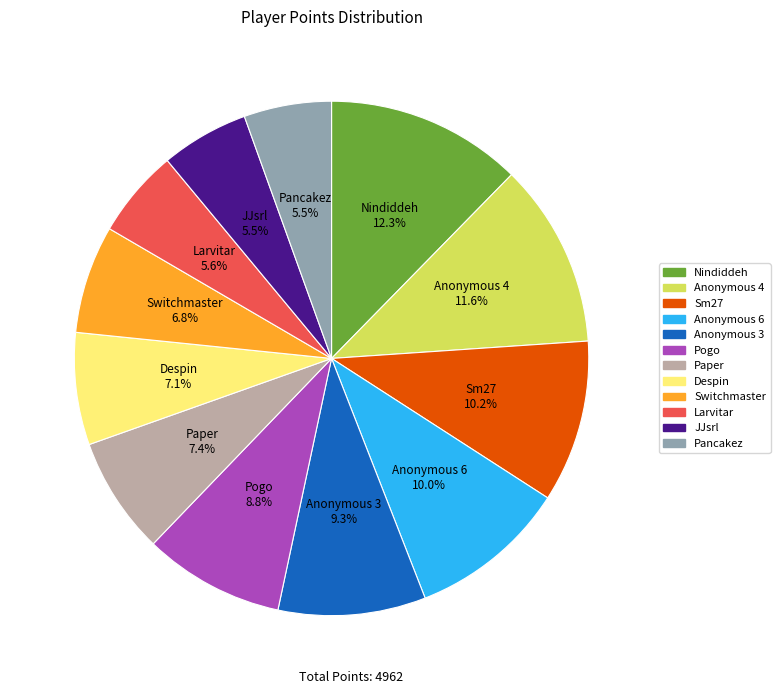

Which has a higher value, Switchmaster or JJsrl?

Switchmaster